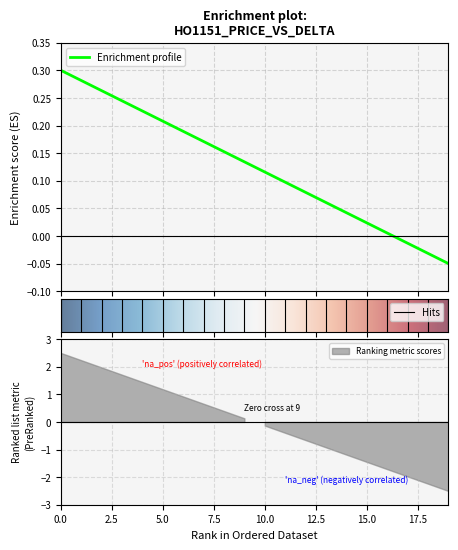

List the labels in order of value, smallest first.

19, 18, 17, 16, 15, 14, 13, 12, 11, 10, 9, 8, 7, 6, 5, 4, 3, 2, 1, 0